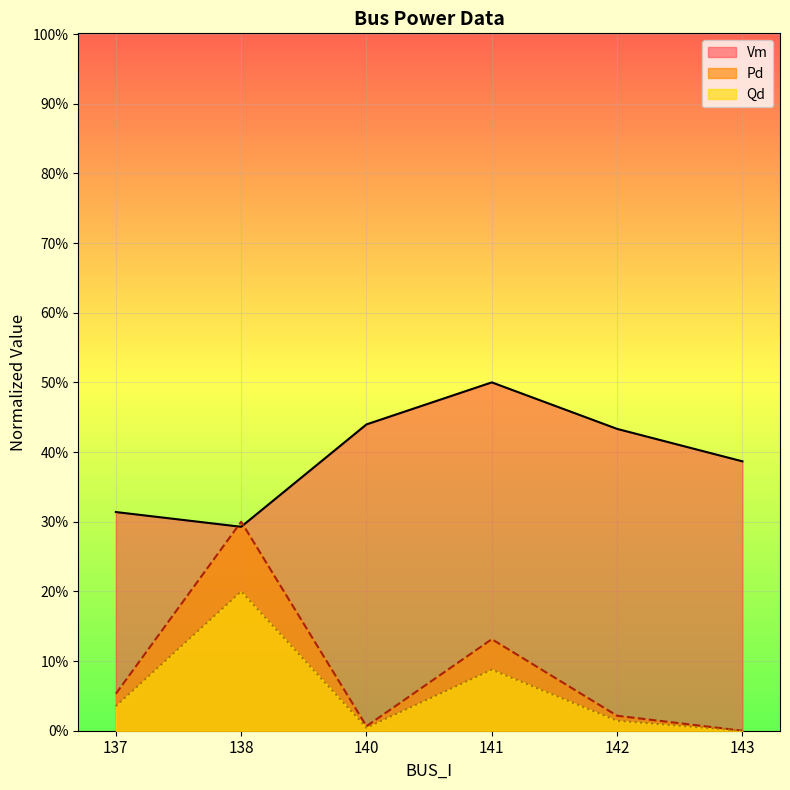

In Pd, how many points are higher than both neighbors (excluding endpoints)?

2